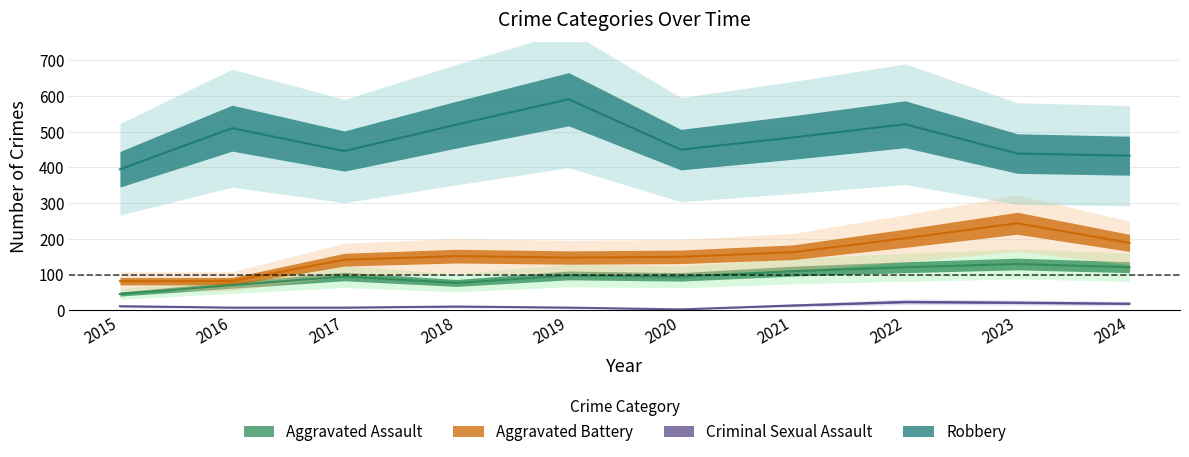

How many distinct data groups are displayed?

4